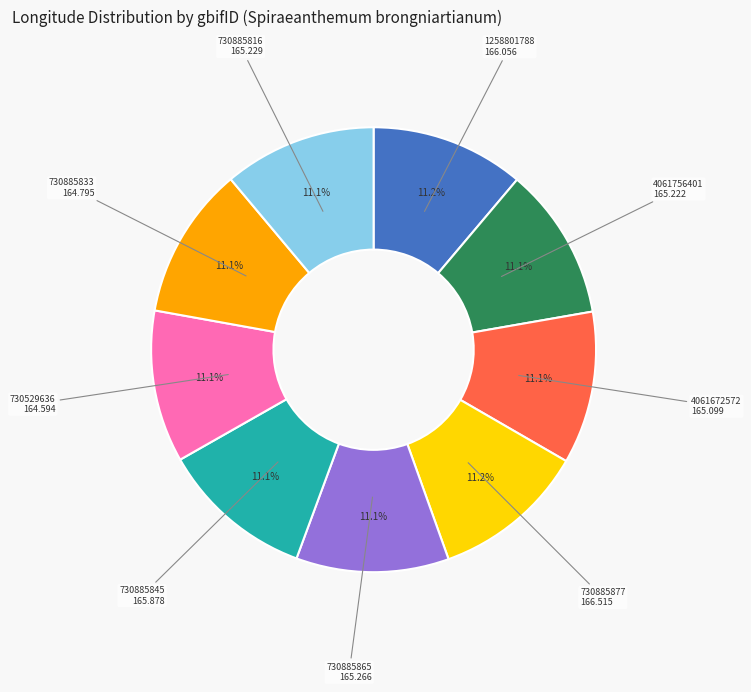

Is there any slice that represents more than half of the pie?

No